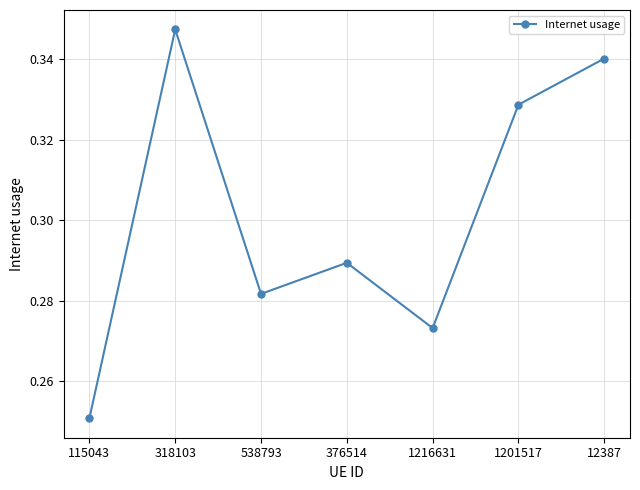

Is it true that the value at 376514 is 0.1?

False